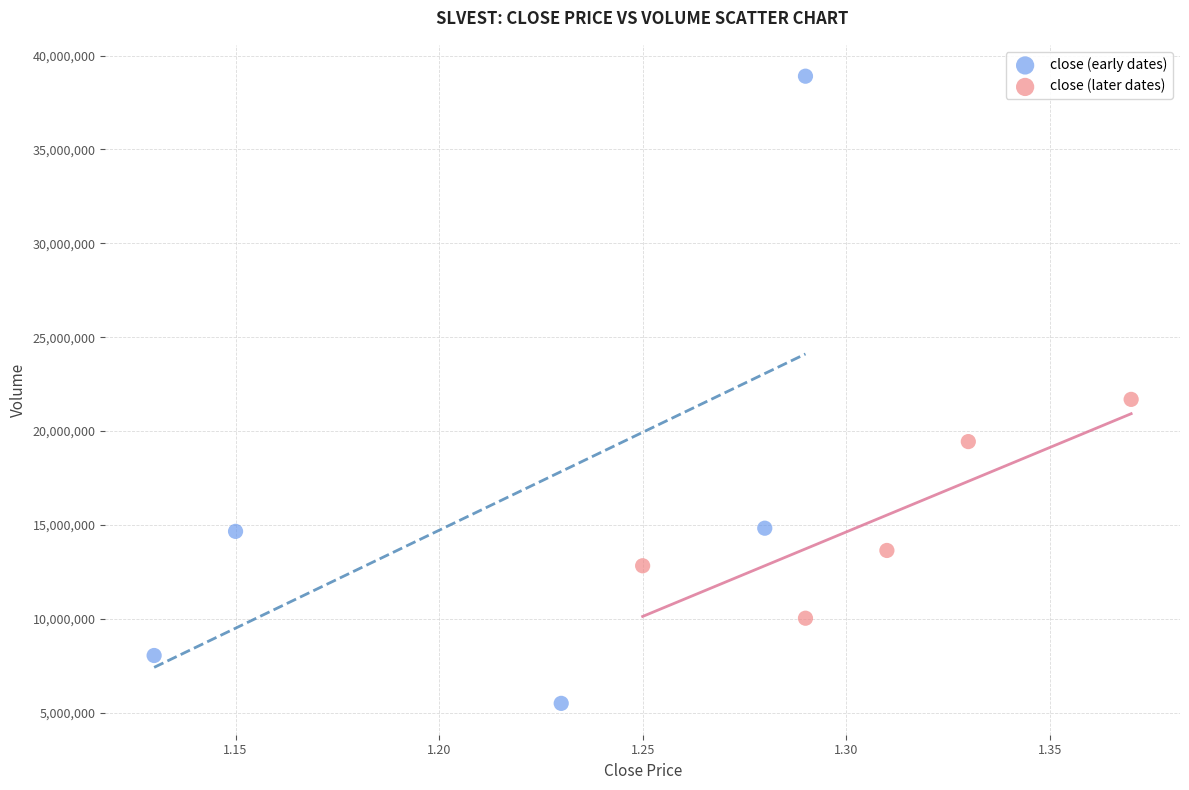

What are all the series names shown in the legend?

close (early dates), close (later dates)